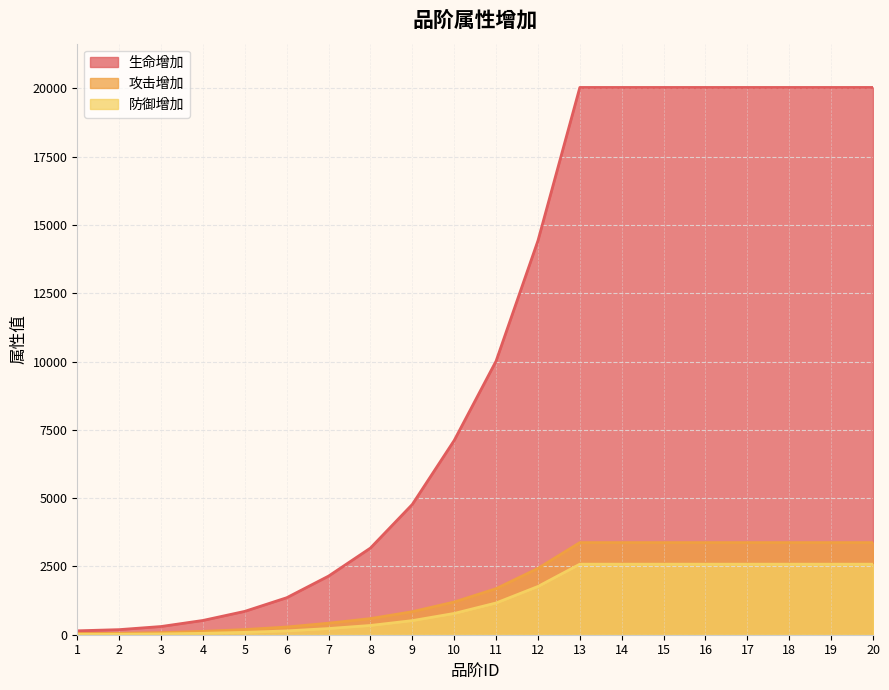

How many values in the 生命增加 series are below 10016?

10